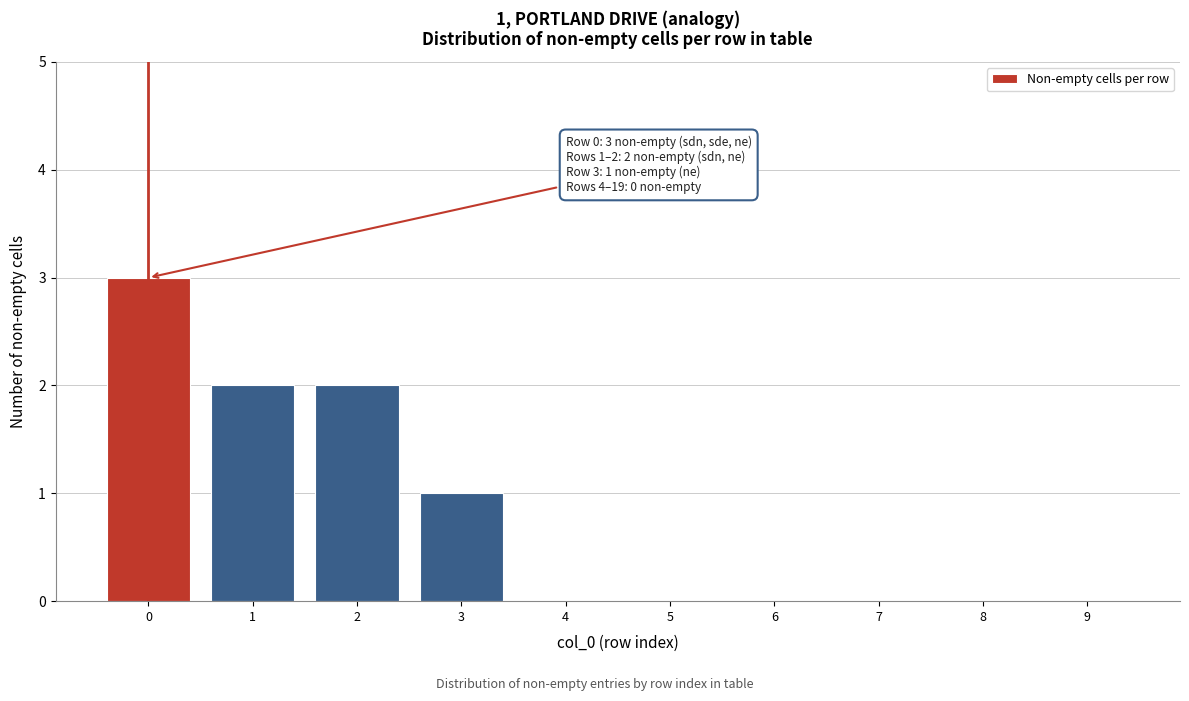

Reading left to right, transcribe all the data shown in this chart.

0=3	1=2	2=2	3=1	4=0	5=0	6=0	7=0	8=0	9=0